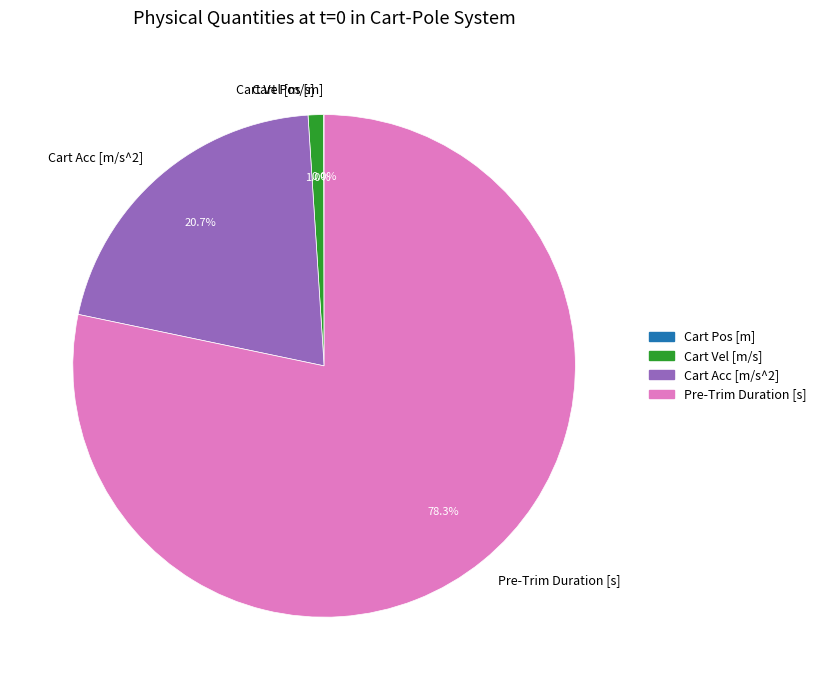

Combined, what portion of the pie is Pre-Trim Duration [s] and Cart Vel [m/s]?

79.3%